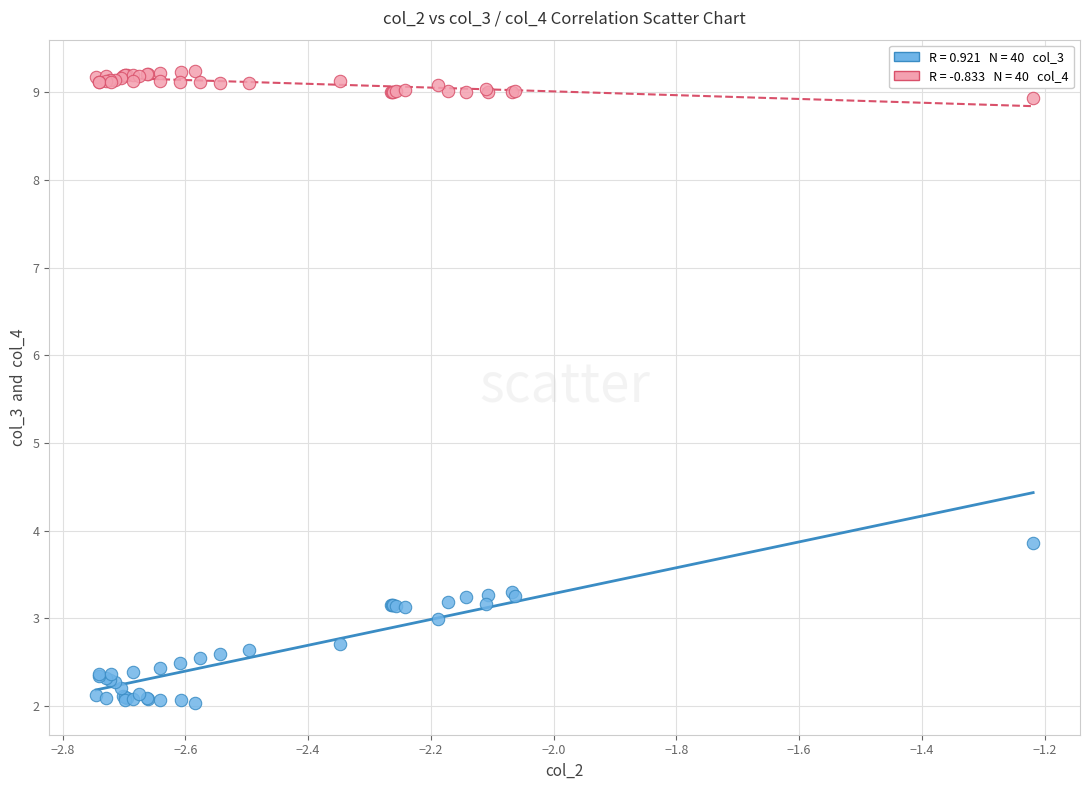

Across all series, what Y value is closest to 5?

3.9